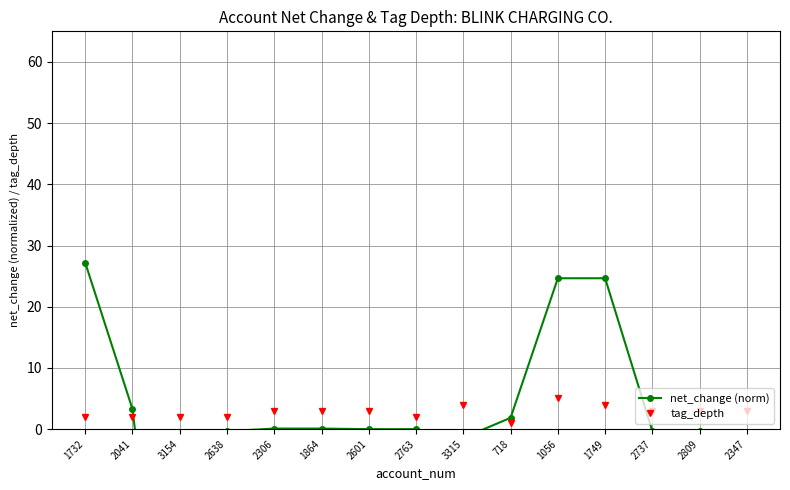

What is the difference between the maximum and minimum values in the tag_depth series?

4